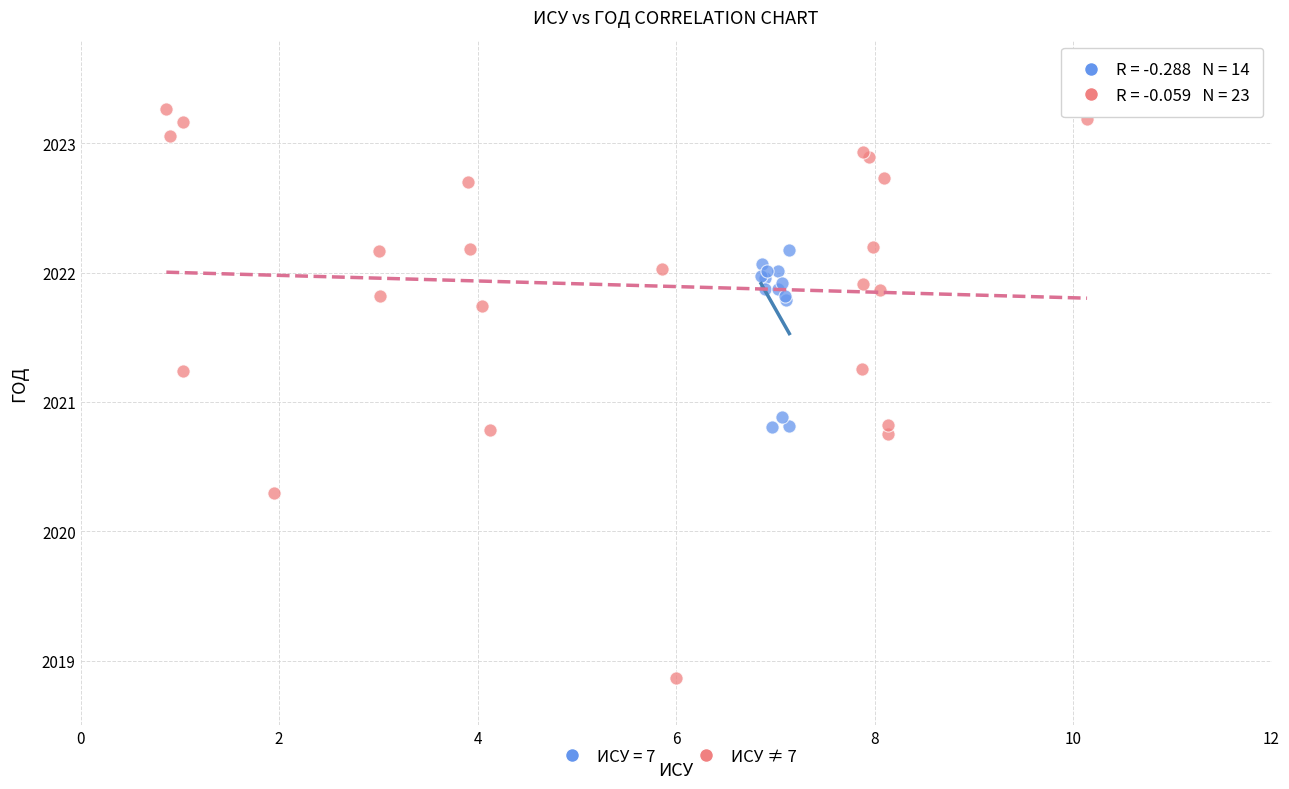

Which series reaches the maximum Y coordinate?

ИСУ ≠ 7